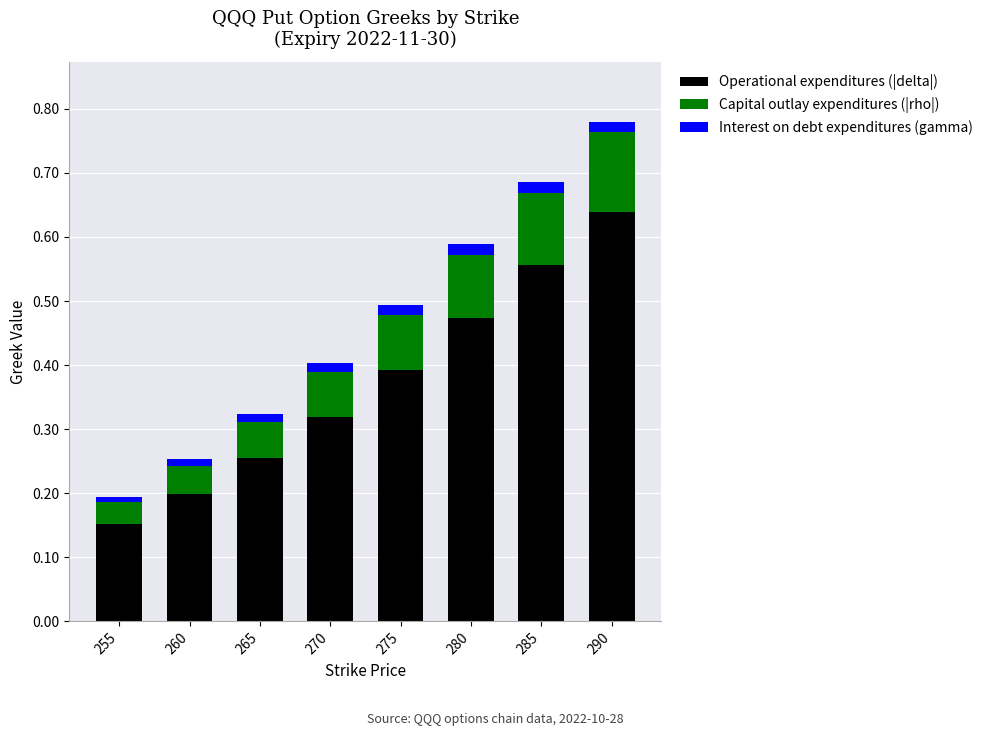

At which category is the sum across all series the highest?

290